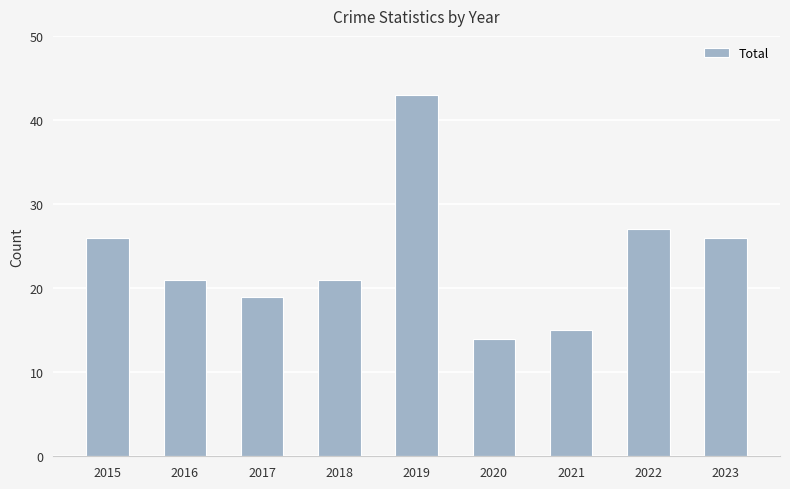

What is the change in value from 2018 to 2020?

-7